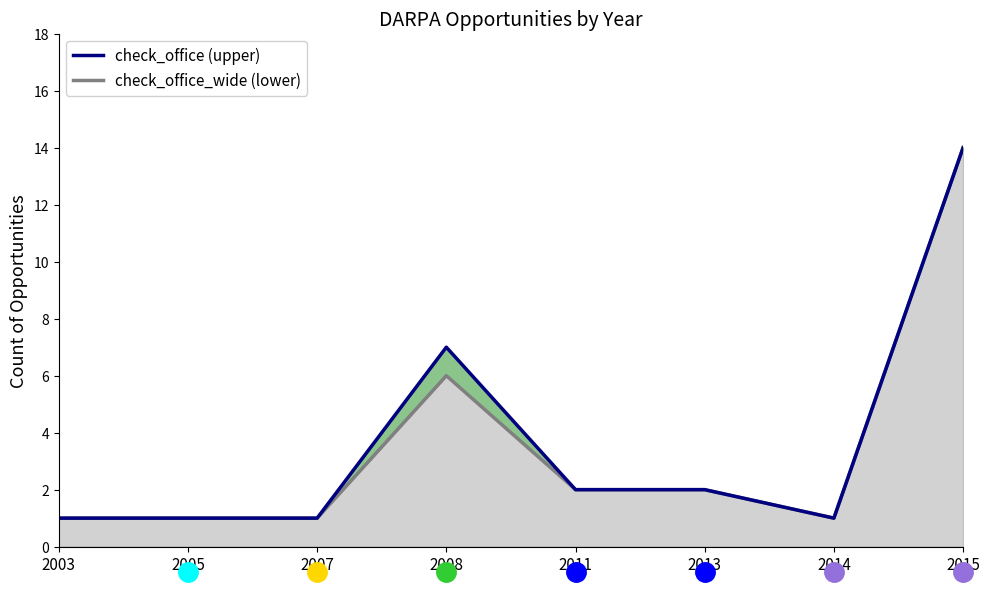

What is the difference between the maximum and minimum values?

13